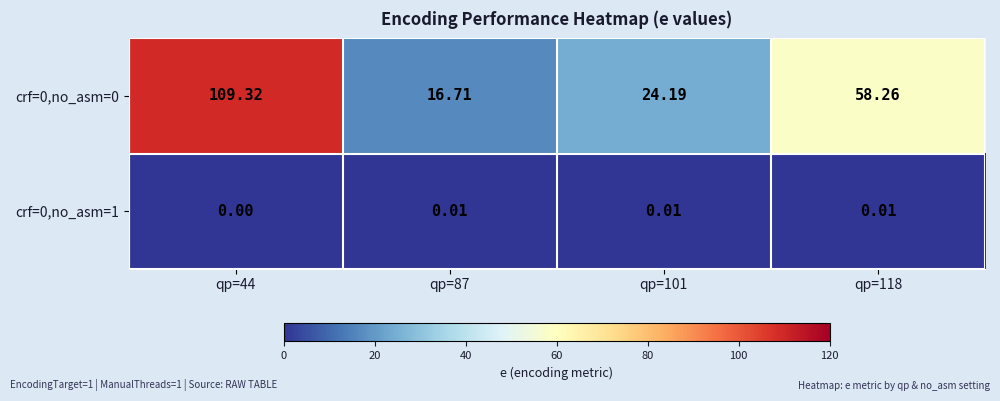

Is the value of crf=0,no_asm=1 at qp=44 greater than the value of crf=0,no_asm=0 at qp=44?

No